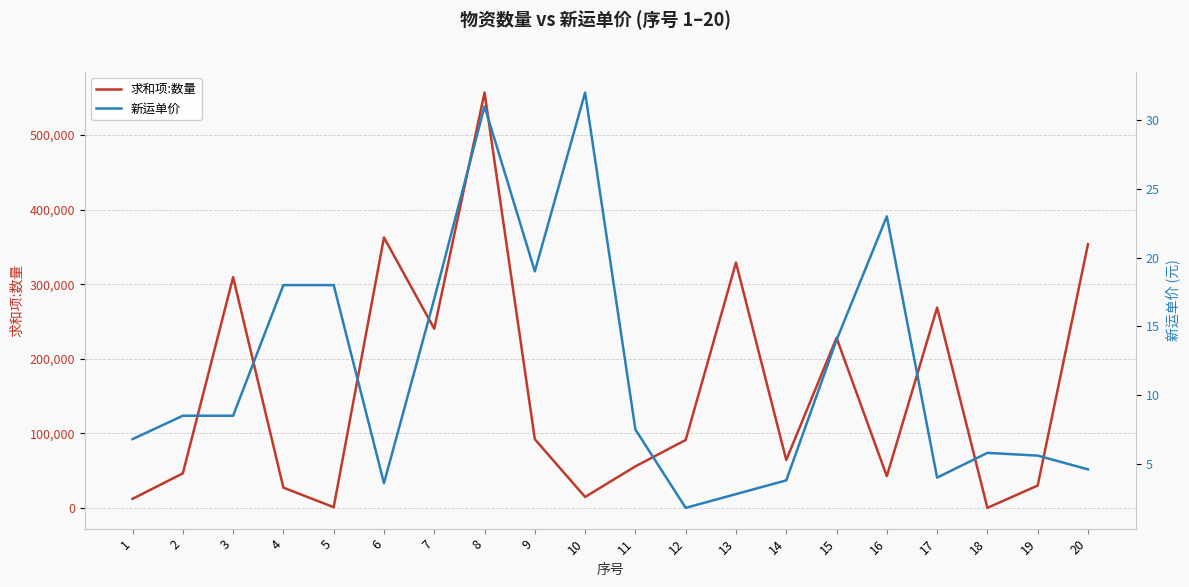

What is the difference between the highest and lowest values at 6?

362585.4